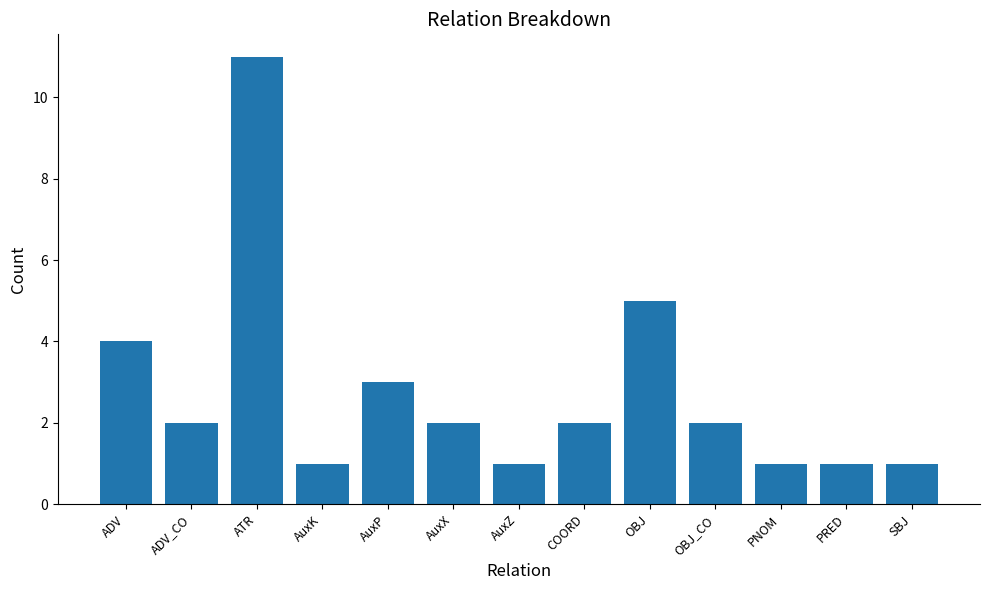

What position from the left is ADV_CO?

2